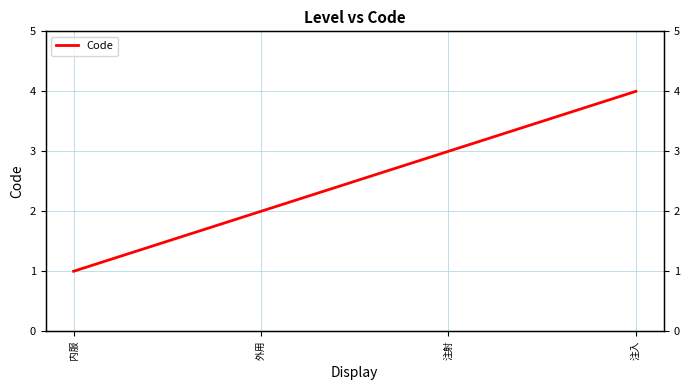

At which label does the data first exceed 3?

注入